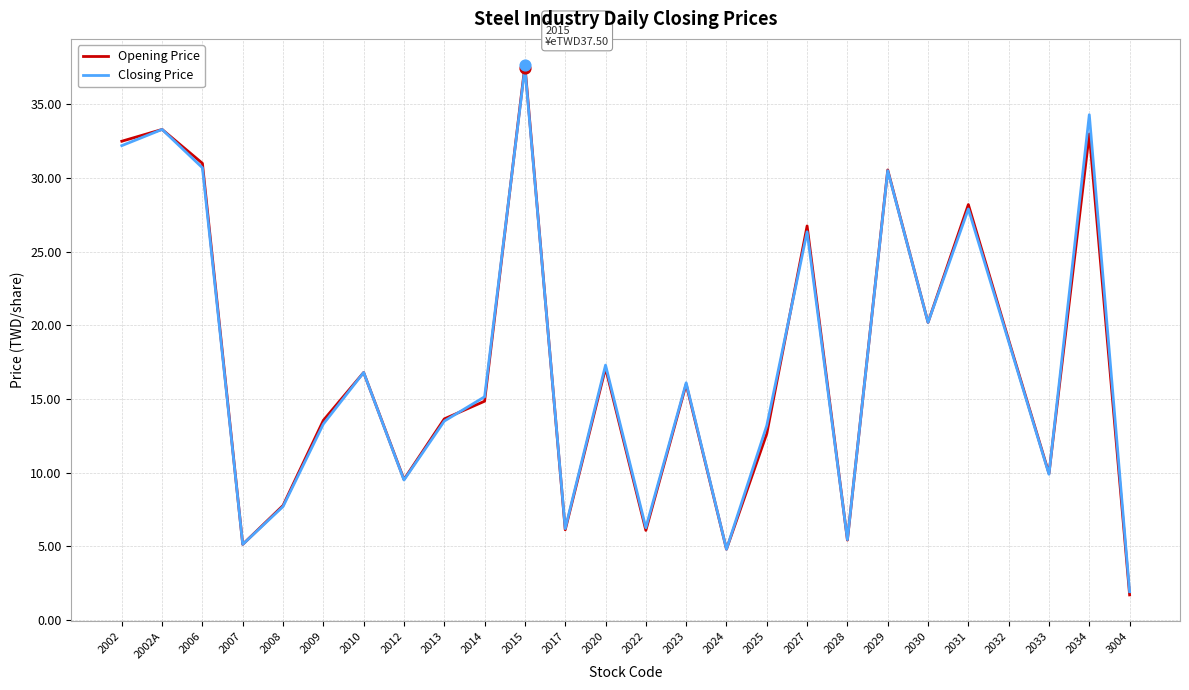

Between 2010 and 2029, which series saw the biggest shift?

Opening Price